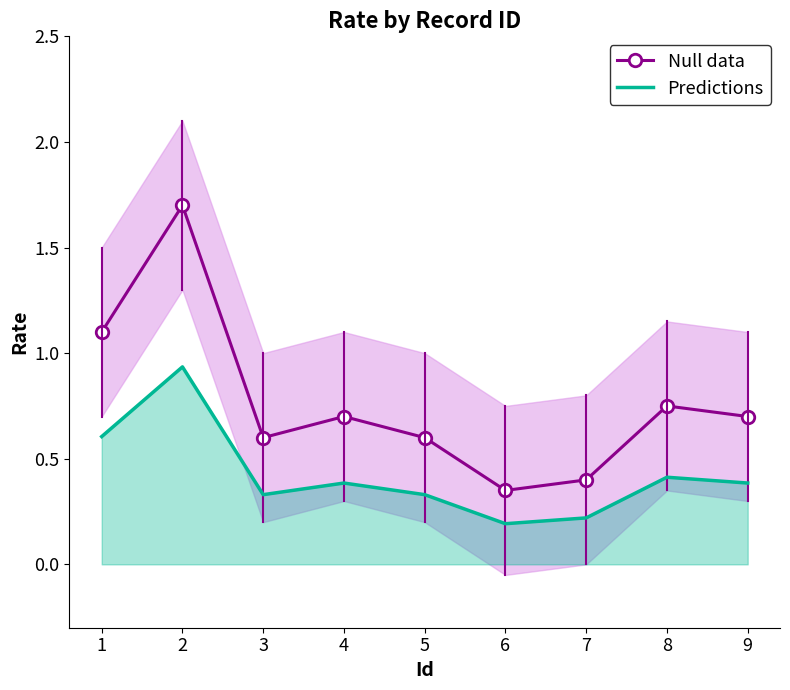

In Null data, how many points are higher than both neighbors (excluding endpoints)?

3